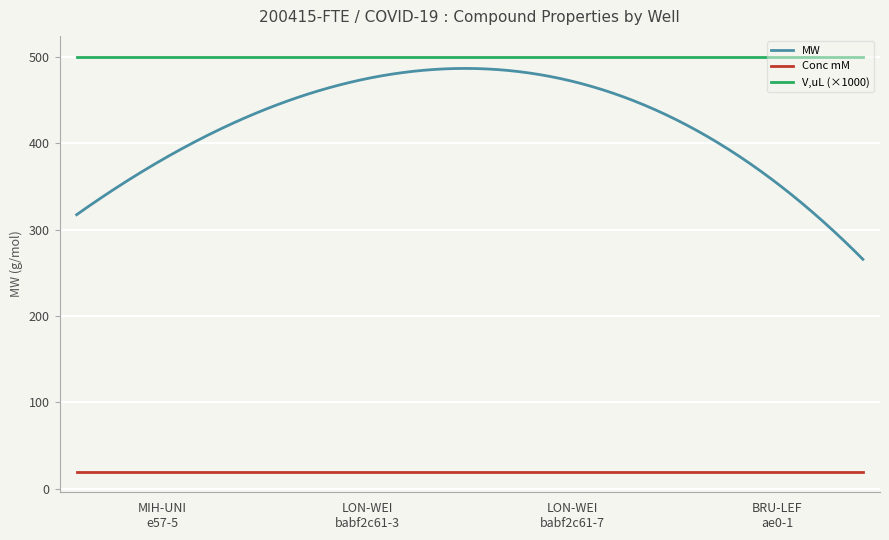

List the series in order of their overall mean, highest first.

V,uL (×1000), MW, Conc mM